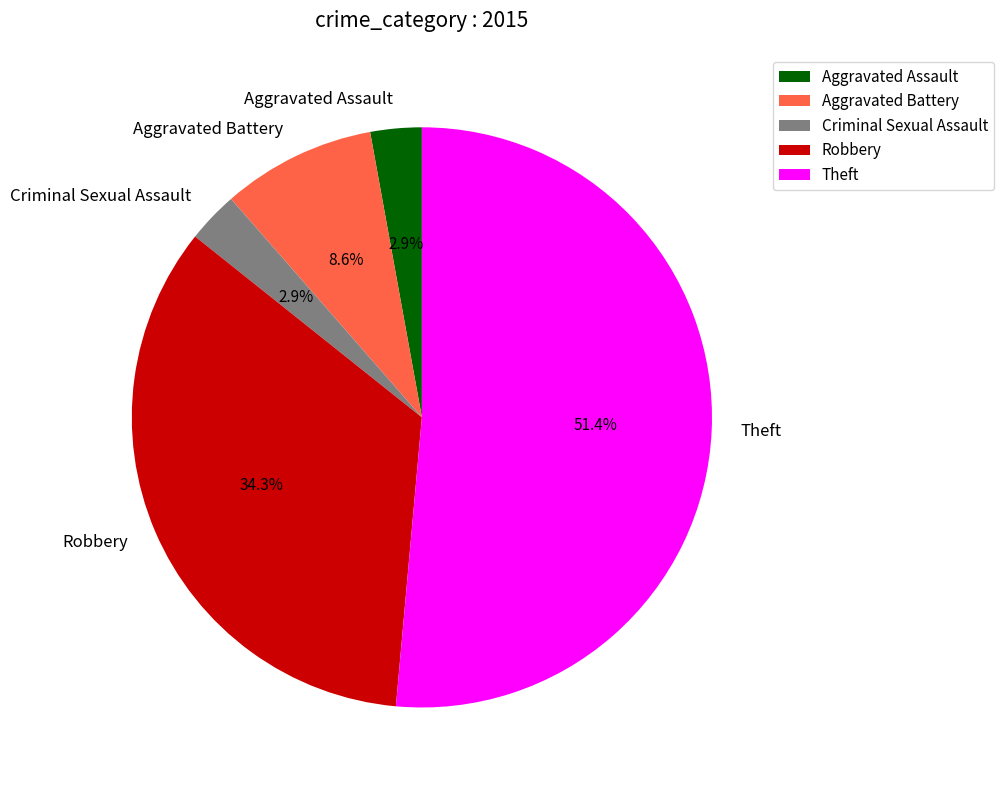

Which slice is the largest?

Theft